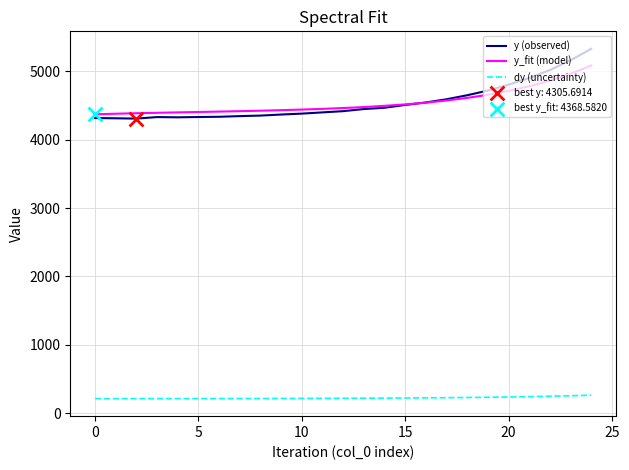

Which series has the largest range (max minus min)?

y (observed)